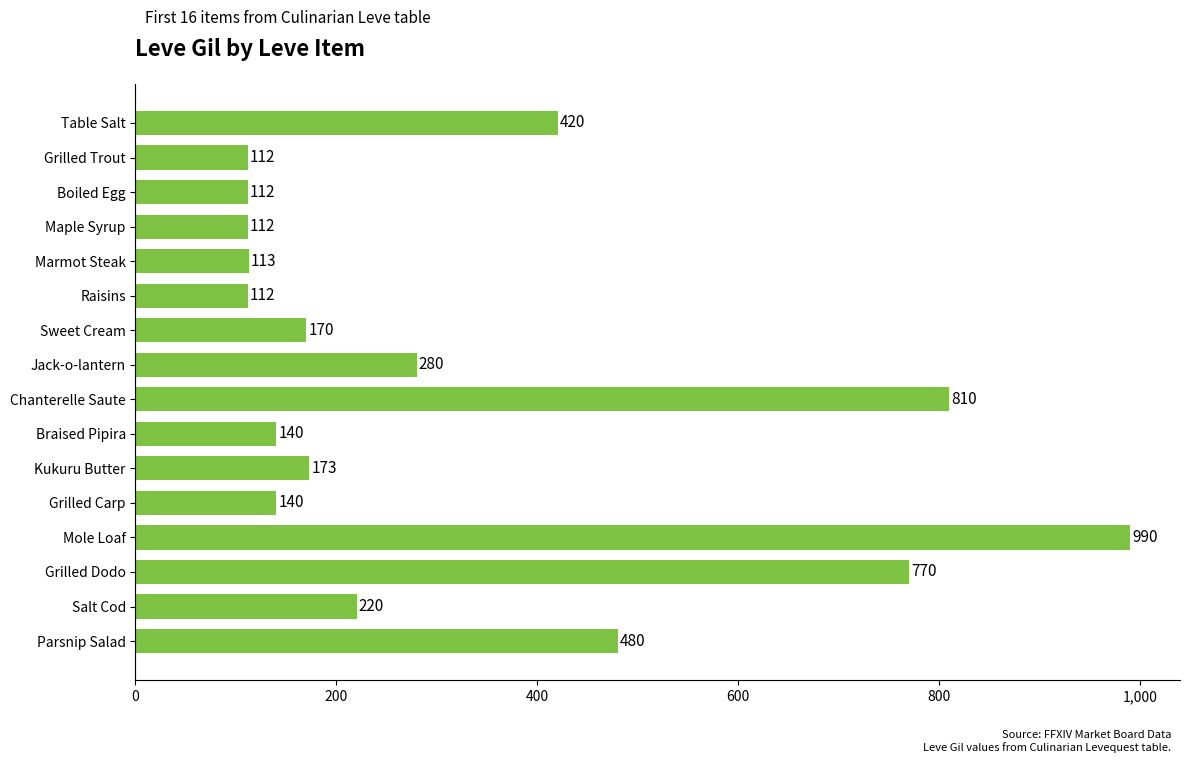

Is it true that the value at Chanterelle Saute is 810?

True